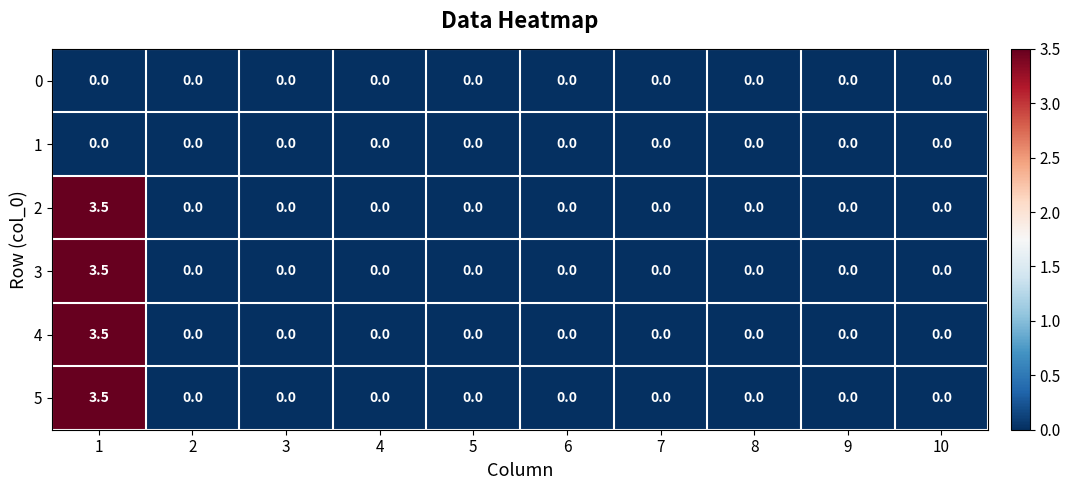

What is the spread (max minus min) of values at 1?

3.5